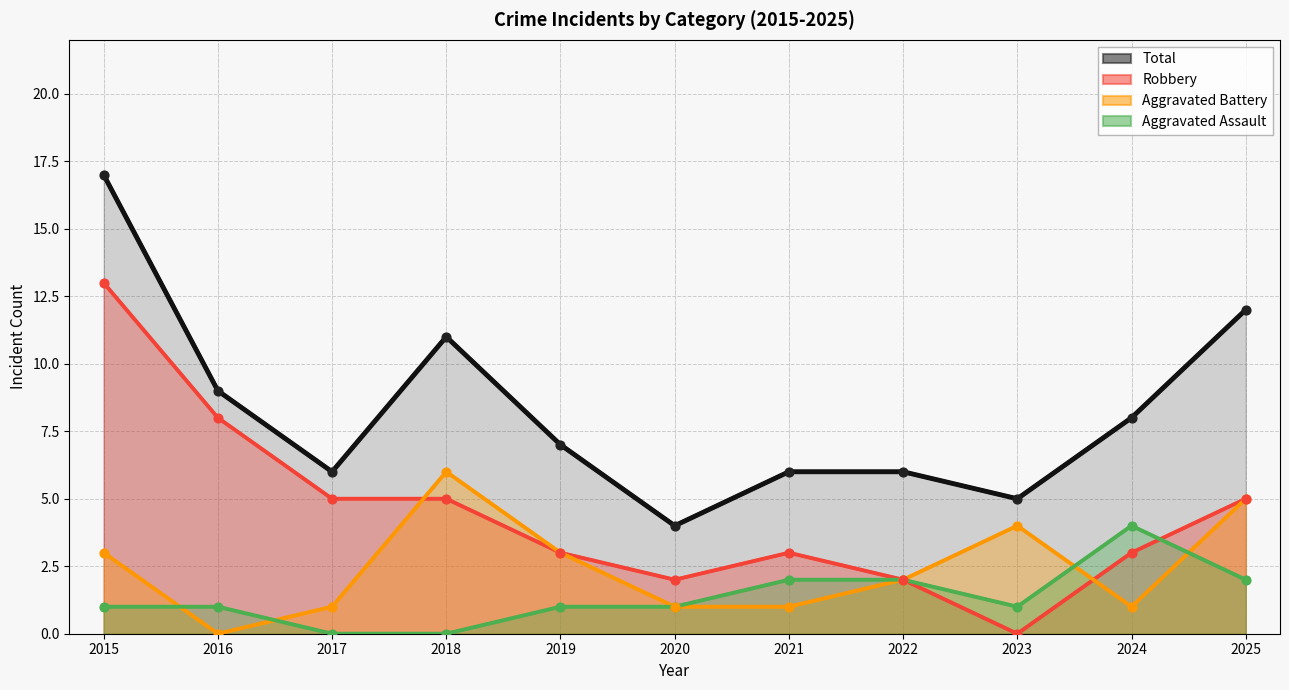

What are all the series names shown in the legend?

Aggravated Assault, Aggravated Battery, Robbery, Total